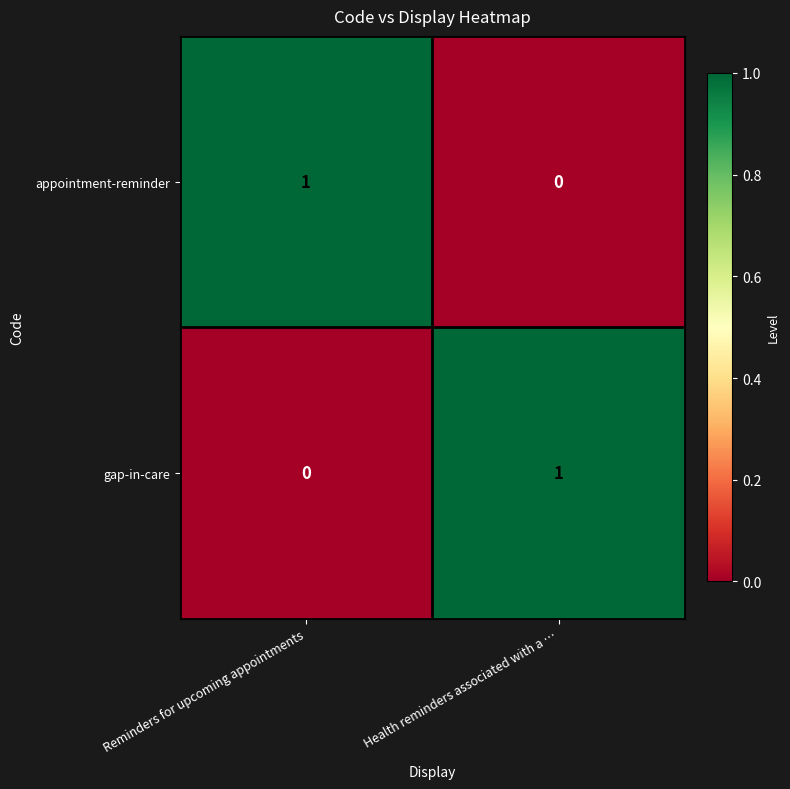

What is the total value across all series at Health reminders associated with a …?

1